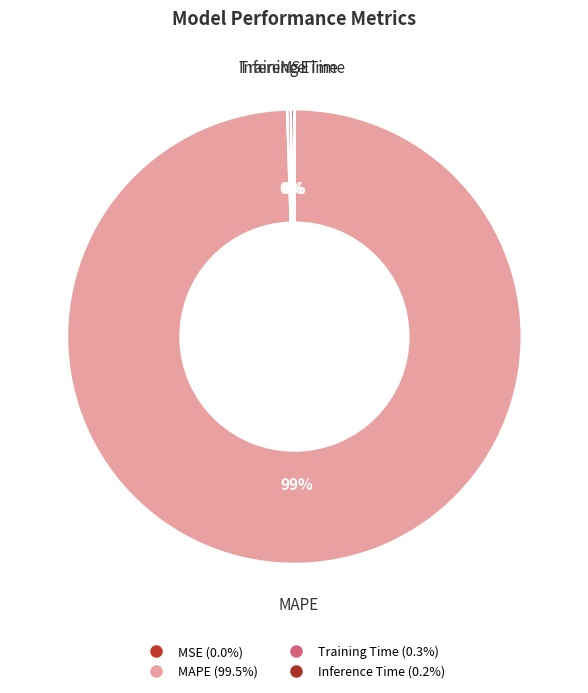

To the nearest percent, what is the average slice percentage?

25%